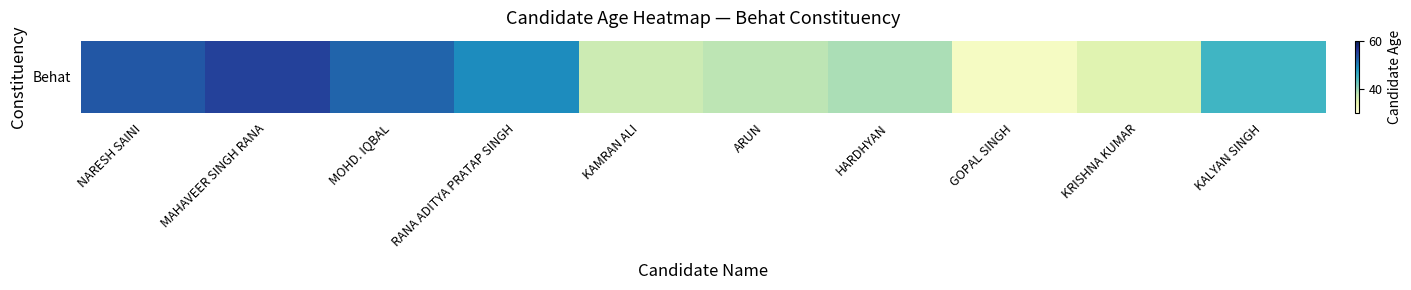

What is the change in value from MAHAVEER SINGH RANA to RANA ADITYA PRATAP SINGH?

-6